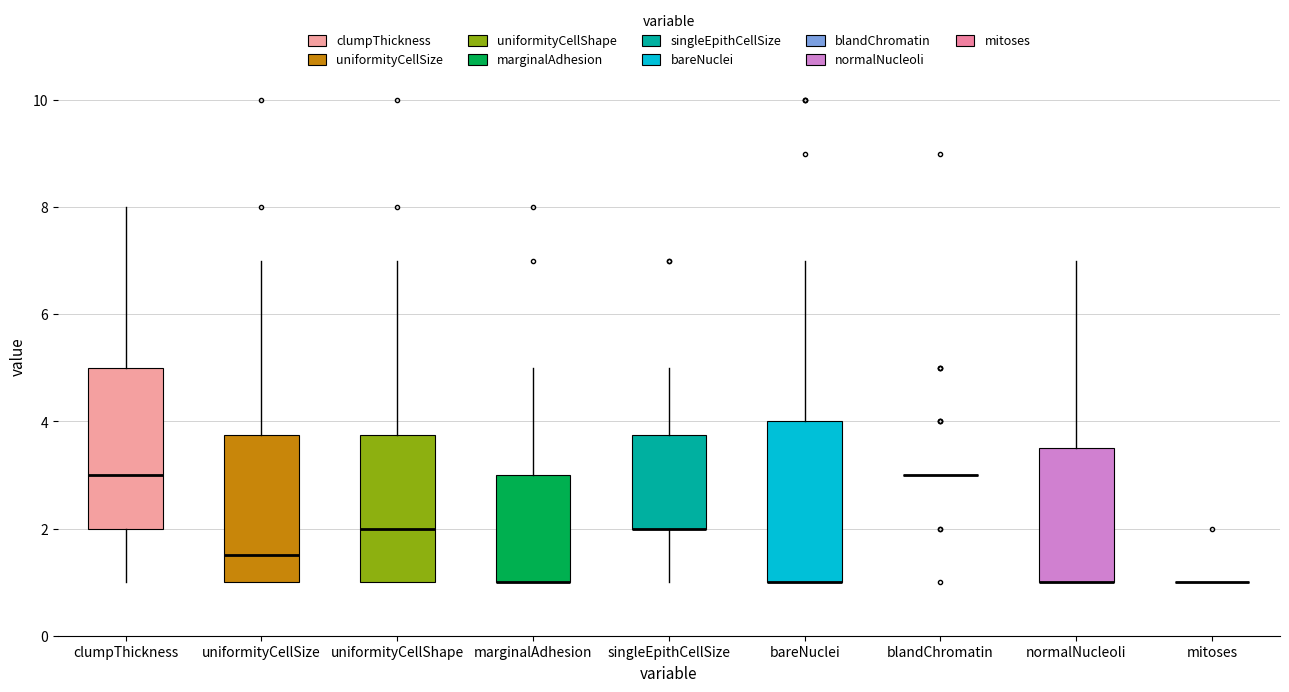

Reading left to right, read every box against the y-axis: the position of its median line, the range the box covers, and the ends of its whiskers. The values are not printed on the chart, so give them approximately, as read against the axis.

clumpThickness: median 3.0, box 2.0 to 5.0, whiskers 1.0 to 8.0
uniformityCellSize: median 1.6, box 1.0 to 3.8, whiskers 1.0 to 7.0
uniformityCellShape: median 2.0, box 1.0 to 3.8, whiskers 1.0 to 7.0
marginalAdhesion: median 1.0 (drawn on the box's lower edge), box 1.0 to 3.0, whiskers 1.0 to 5.0
singleEpithCellSize: median 2.0 (drawn on the box's lower edge), box 2.0 to 3.8, whiskers 1.0 to 5.0
bareNuclei: median 1.0 (drawn on the box's lower edge), box 1.0 to 4.0, whiskers 1.0 to 7.0
blandChromatin: box collapsed to a line at 3.0, whiskers 3.0 to 3.0
normalNucleoli: median 1.0 (drawn on the box's lower edge), box 1.0 to 3.6, whiskers 1.0 to 7.0
mitoses: box collapsed to a line at 1.0, whiskers 1.0 to 1.0